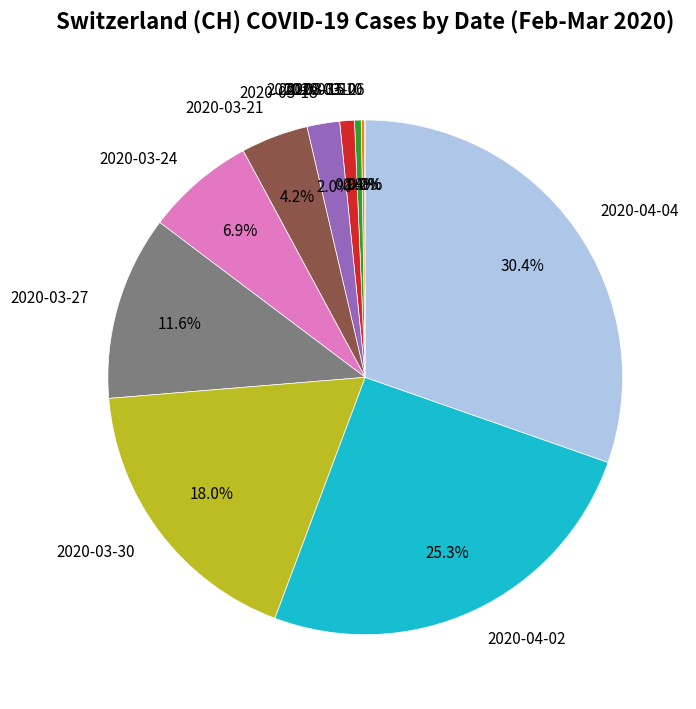

Between 2020-04-02 and 2020-03-24, which is larger?

2020-04-02